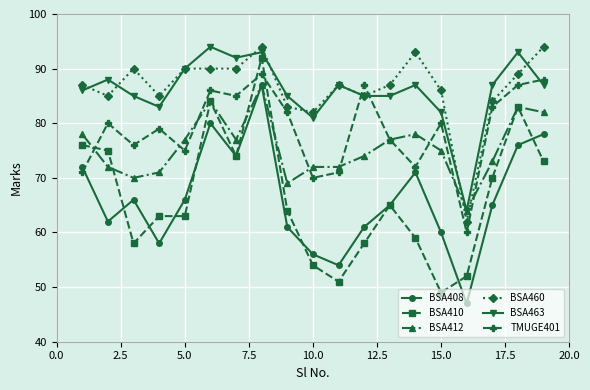

Which series has the widest spread of values?

BSA410